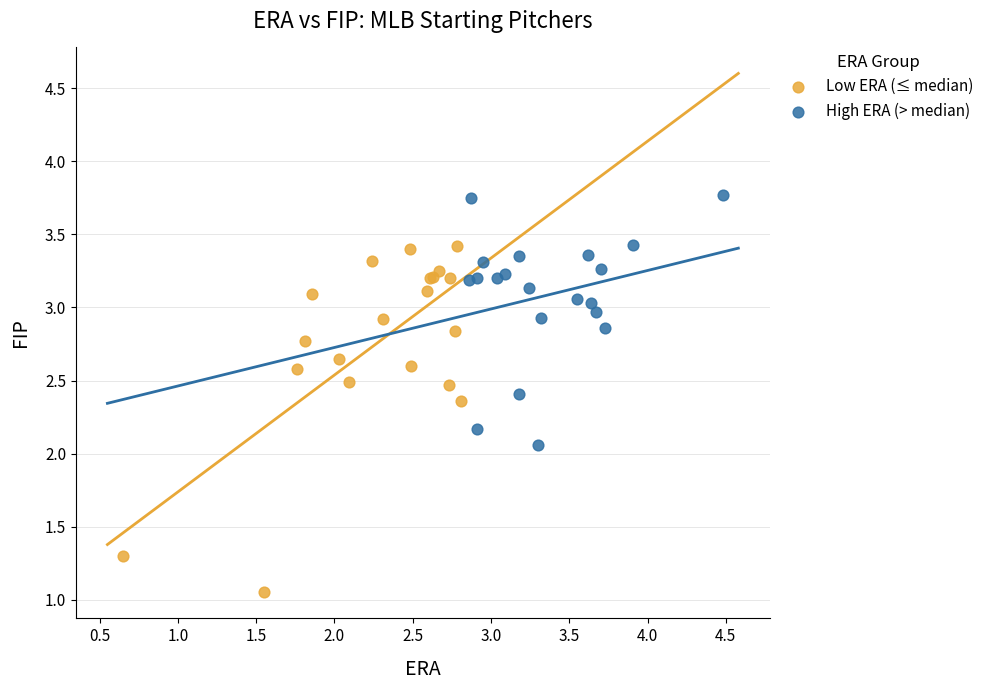

Which series contains the highest Y value?

High ERA (> median)